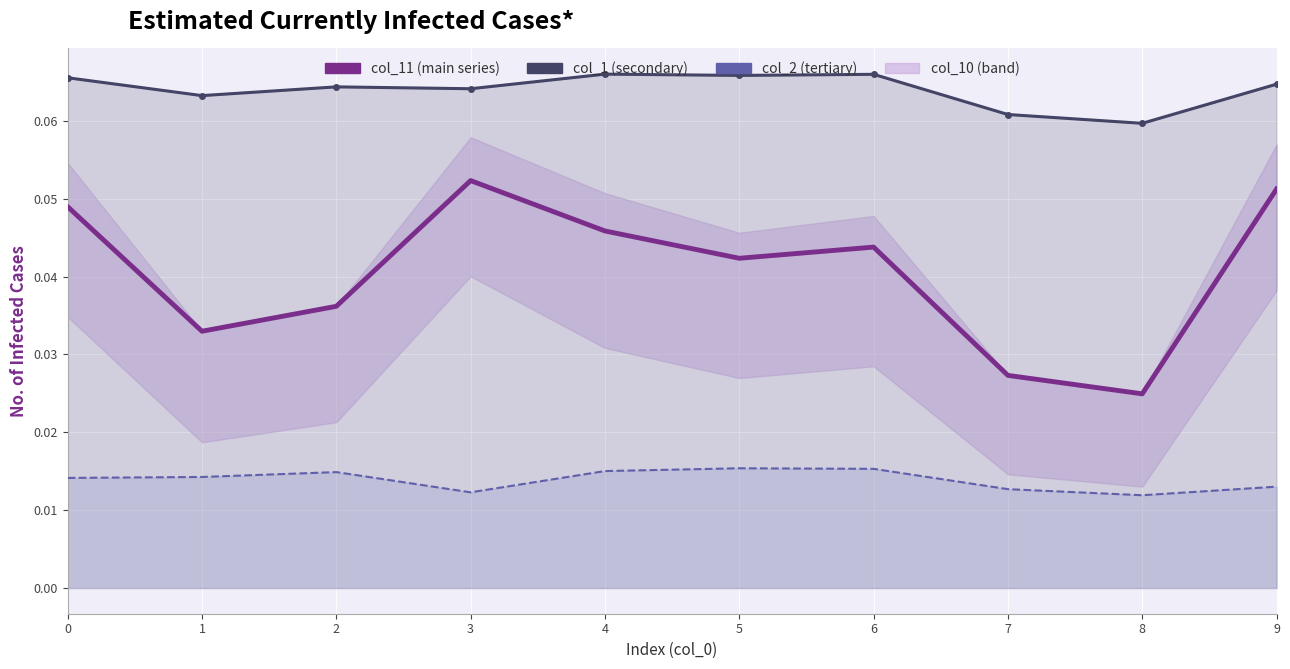

The col_11 series shows 0.0 at 8. True or false?

False